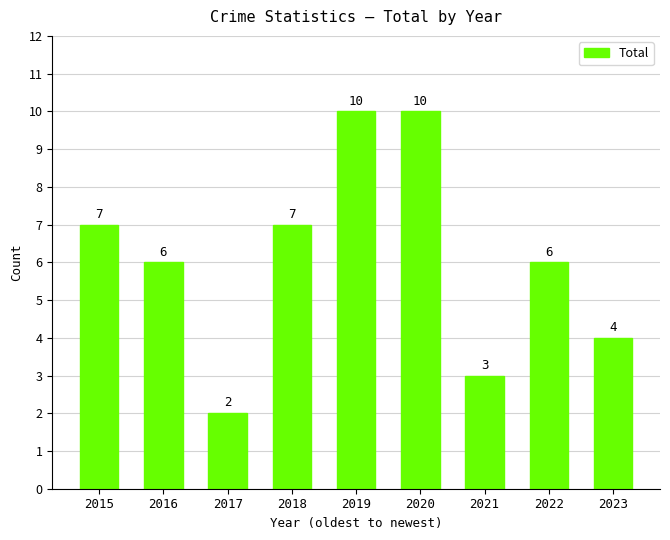

Reading left to right, list all the values displayed in this chart.

2015=7	2016=6	2017=2	2018=7	2019=10	2020=10	2021=3	2022=6	2023=4